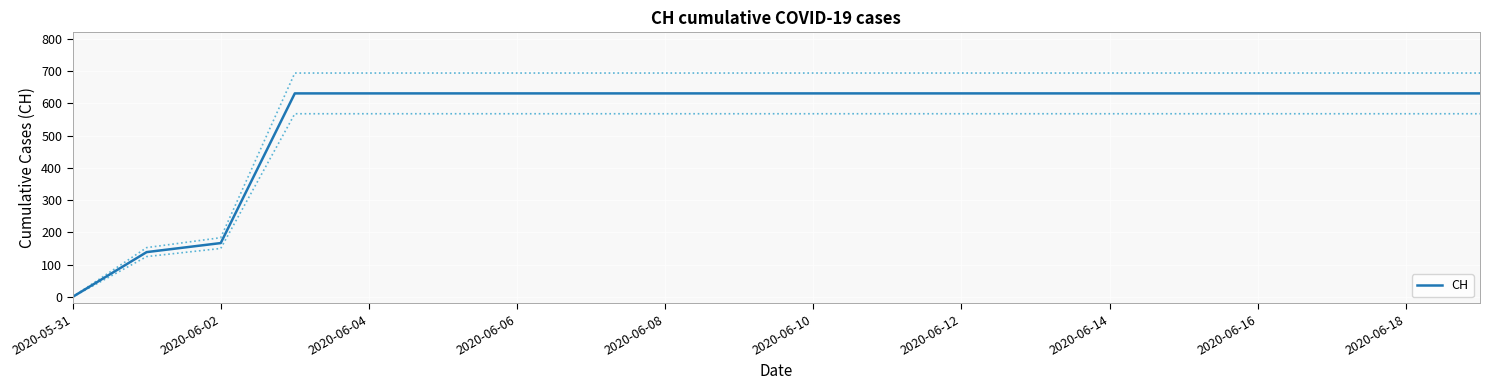

Where is CH nearest to the value 315?

2020-06-02